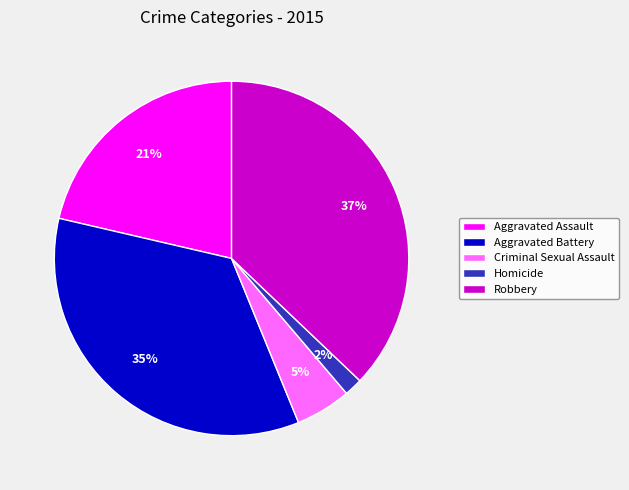

Which has a higher value, Aggravated Battery or Robbery?

Robbery